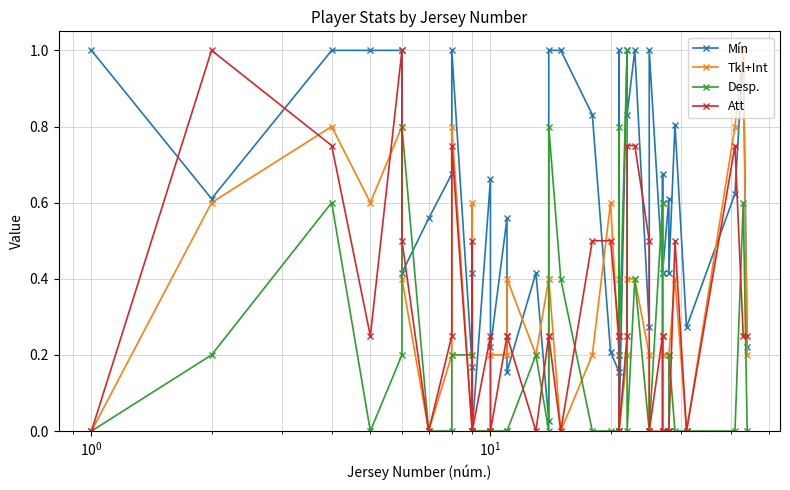

Reading left to right, list all the values displayed in this chart.

Mín: 1.0	0.6	1.0	1.0	1.0	0.4	0.6	0.7	1.0	0.2	0.4	0.0	0.7	0.2	0.6	0.2	0.4	0.0	1.0	1.0	0.8	0.2	0.2	1.0	0.0	1.0	0.8	1.0	0.3	1.0	0.4	0.7	0.4	0.6	0.4	0.8	0.3	0.6	1.0	0.2
Tkl+Int: 0.0	0.6	0.8	0.6	0.8	0.4	0.0	0.2	0.8	0.0	0.6	0.0	0.0	0.2	0.2	0.4	0.2	0.4	0.4	0.0	0.2	0.6	0.2	0.4	0.0	0.2	0.4	0.4	0.2	0.0	0.0	0.6	0.2	0.2	0.2	0.4	0.0	0.8	1.0	0.2
Desp.: 0.0	0.2	0.6	0.0	0.2	0.8	0.0	0.0	0.2	0.2	0.0	0.0	0.0	0.0	0.0	0.0	0.2	0.0	0.8	0.4	0.0	0.0	0.0	0.8	0.2	1.0	0.0	0.4	0.0	0.0	0.6	0.0	0.0	0.0	0.2	0.0	0.0	0.0	0.6	0.0
Att: 0.0	1.0	0.8	0.2	1.0	0.5	0.0	0.2	0.8	0.0	0.5	0.0	0.2	0.0	0.2	0.2	0.0	0.2	0.2	0.0	0.5	0.5	0.2	0.2	0.0	0.2	0.8	0.8	0.5	0.0	0.2	0.2	0.0	0.0	0.0	0.5	0.0	0.8	0.2	0.2